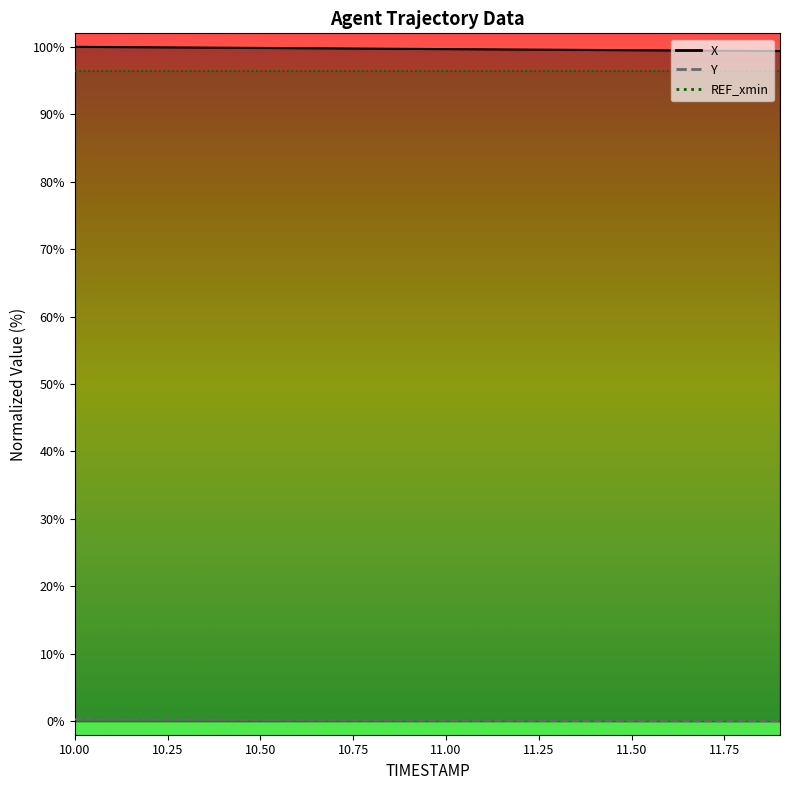

What is the average value of the X series?

99.7